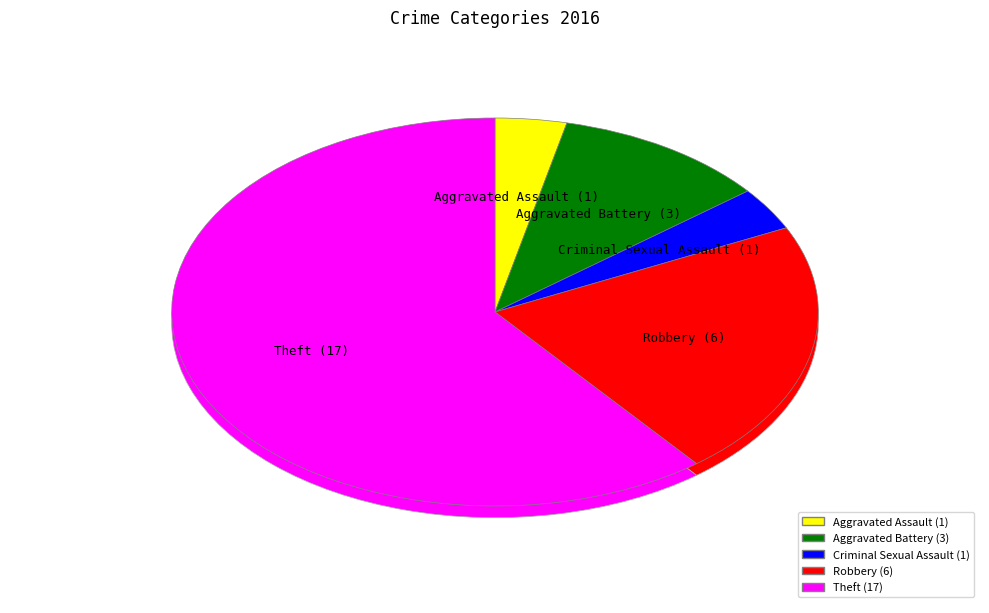

What is the largest slice in the pie chart?

Theft